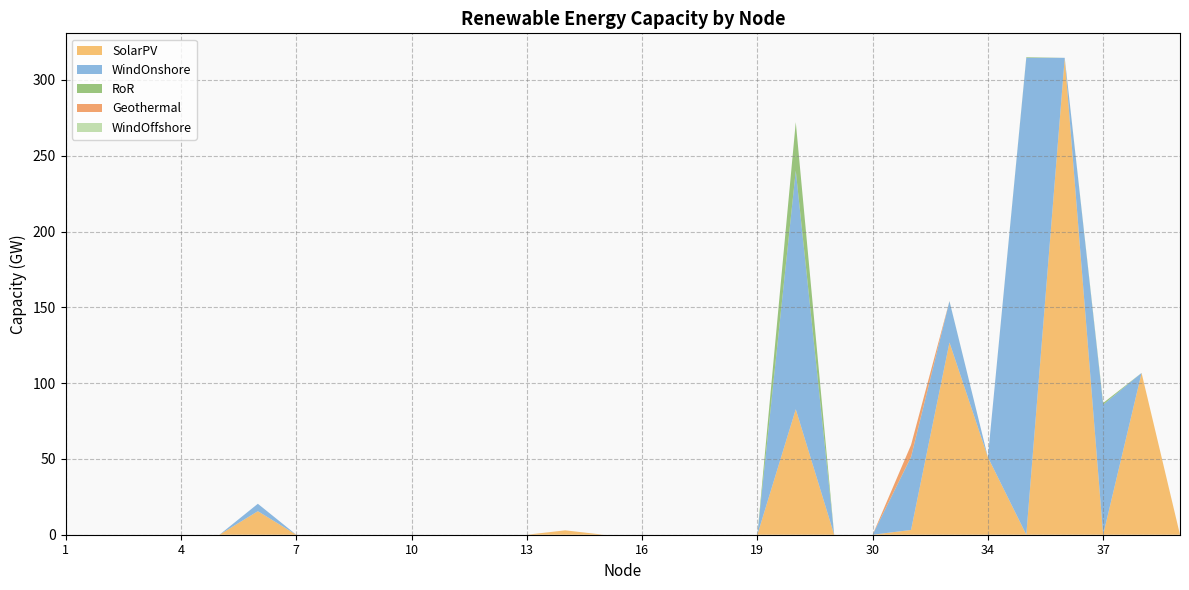

Reading left to right, list all the values displayed in this chart.

SolarPV: 0.0	0.0	0.0	0.0	0.0	15.5	0.0	0.0	0.0	0.0	0.0	0.0	0.0	2.9	0.0	0.0	0.0	0.0	0.0	82.8	0.0	0.0	3.1	126.8	51.2	0.0	314.6	0.0	106.7	0.0
WindOnshore: 0.0	0.0	0.0	0.0	0.0	4.9	0.0	0.0	0.0	0.0	0.0	0.0	0.0	0.0	0.0	0.0	0.0	0.0	0.0	157.4	0.0	0.0	48.0	27.2	0.0	314.6	0.0	85.8	0.0	0.0
RoR: 0.0	0.0	0.0	0.0	0.0	0.0	0.0	0.0	0.0	0.0	0.0	0.0	0.0	0.0	0.0	0.0	0.0	0.0	0.0	32.0	0.0	0.0	0.3	0.1	0.0	0.4	0.0	1.1	0.0	0.0
Geothermal: 0.0	0.0	0.0	0.0	0.0	0.0	0.0	0.0	0.0	0.0	0.0	0.0	0.0	0.0	0.0	0.0	0.0	0.0	0.0	0.0	0.0	0.0	7.8	0.0	0.0	0.0	0.0	0.0	0.0	0.0
WindOffshore: 0.0	0.0	0.0	0.0	0.0	0.0	0.0	0.0	0.0	0.0	0.0	0.0	0.0	0.0	0.0	0.0	0.0	0.0	0.0	0.0	0.0	0.0	0.0	0.0	0.0	0.0	0.0	0.0	0.0	0.0